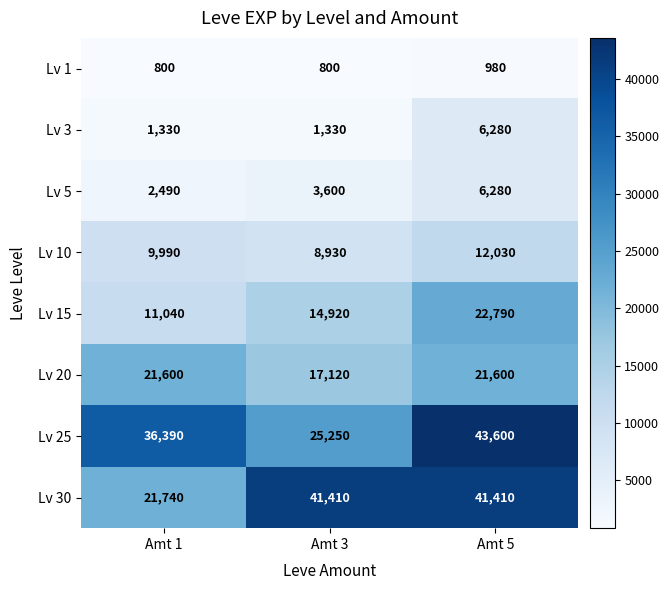

True or false: Lv 1 has a value of 800 at Amt 3.

True